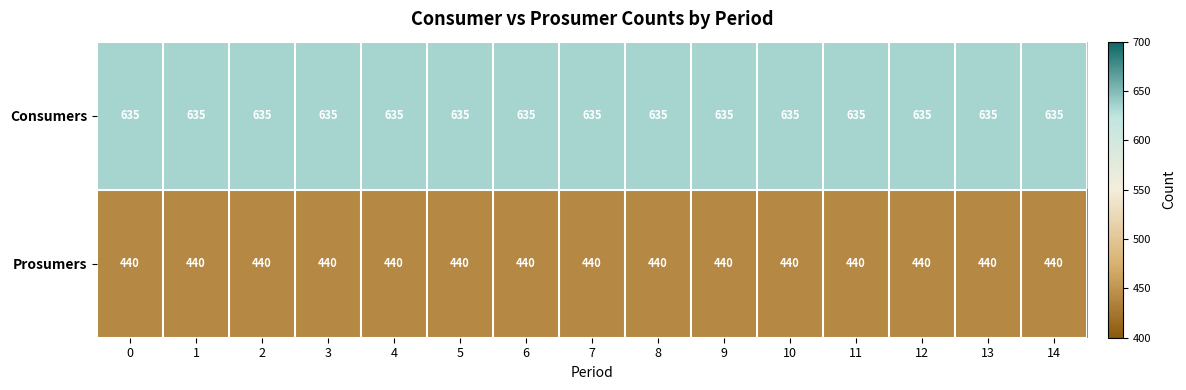

Which series has the largest total across all categories?

Consumers